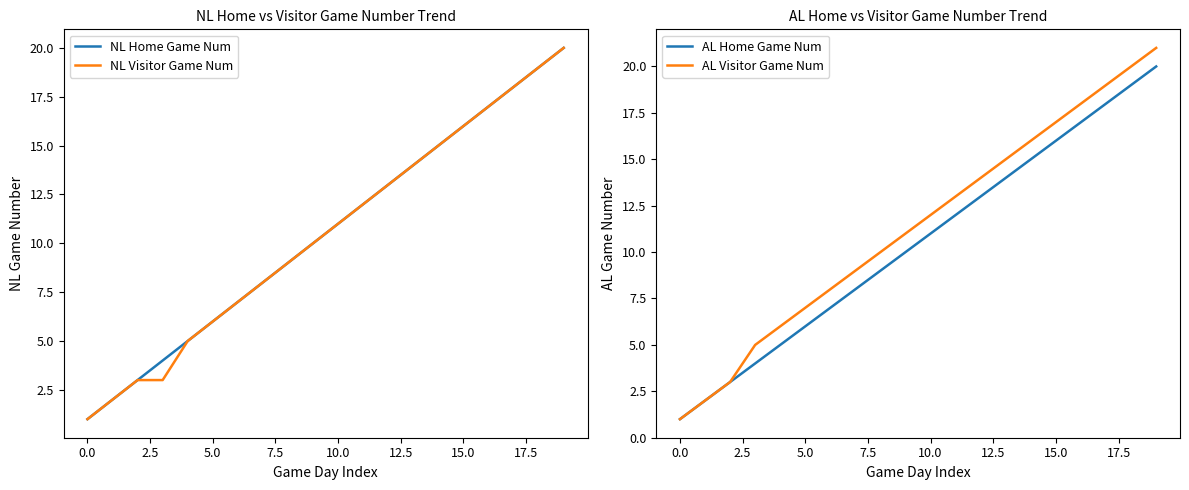

True or false: AL Visitor Game Num has a value of 8 at 15.0.

False